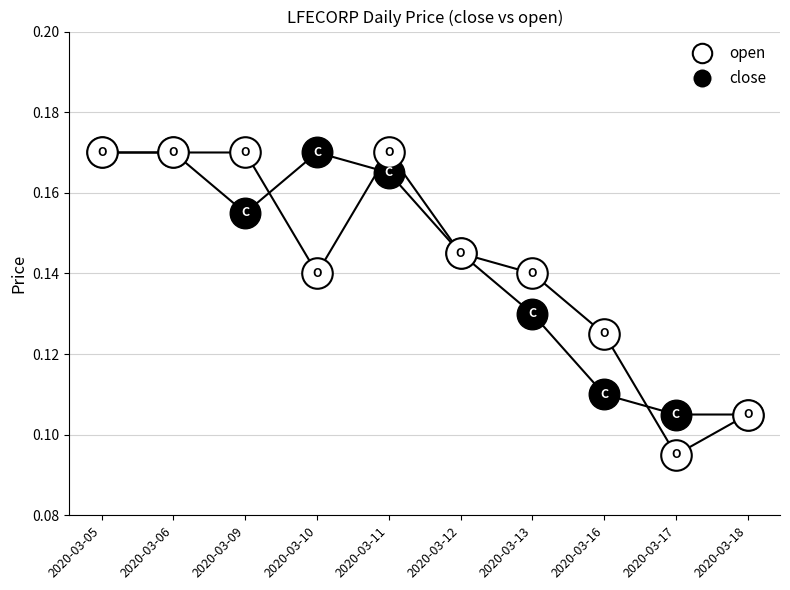

The close series shows 0.0 at 2020-03-16. True or false?

False